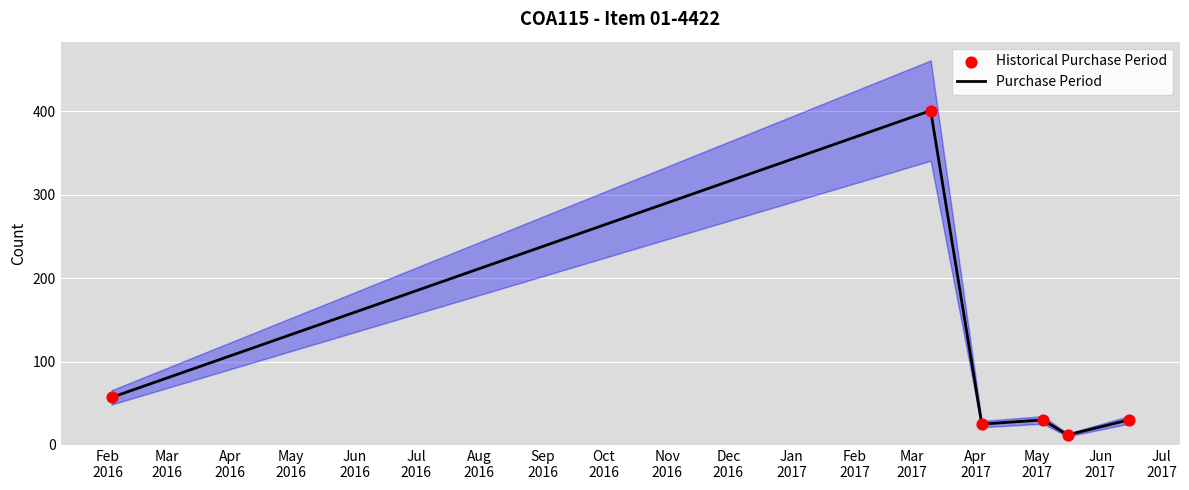

Which series reaches the minimum Y coordinate?

Purchase Period